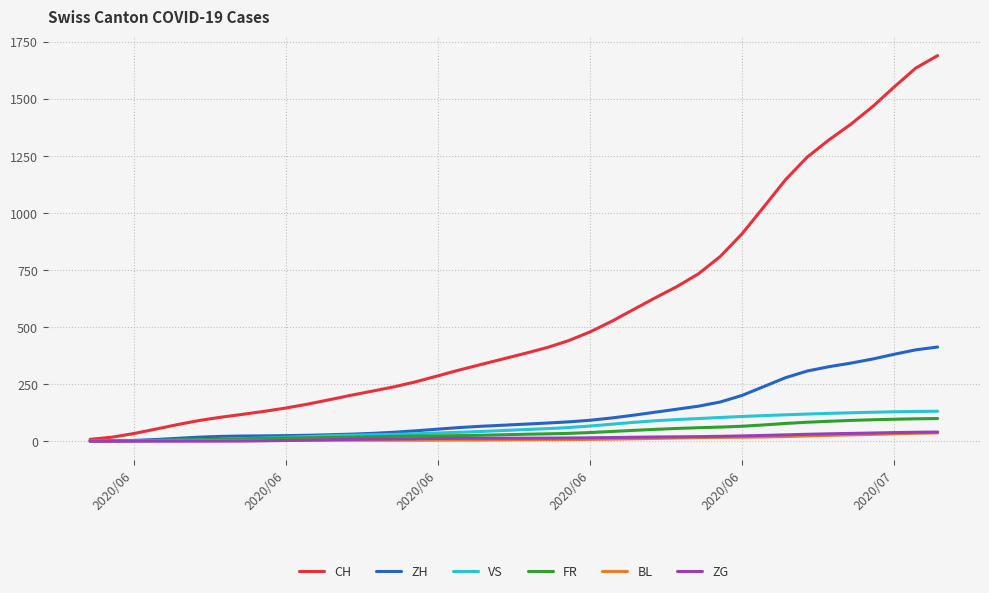

What are all the series names shown in the legend?

CH, ZH, VS, FR, BL, ZG